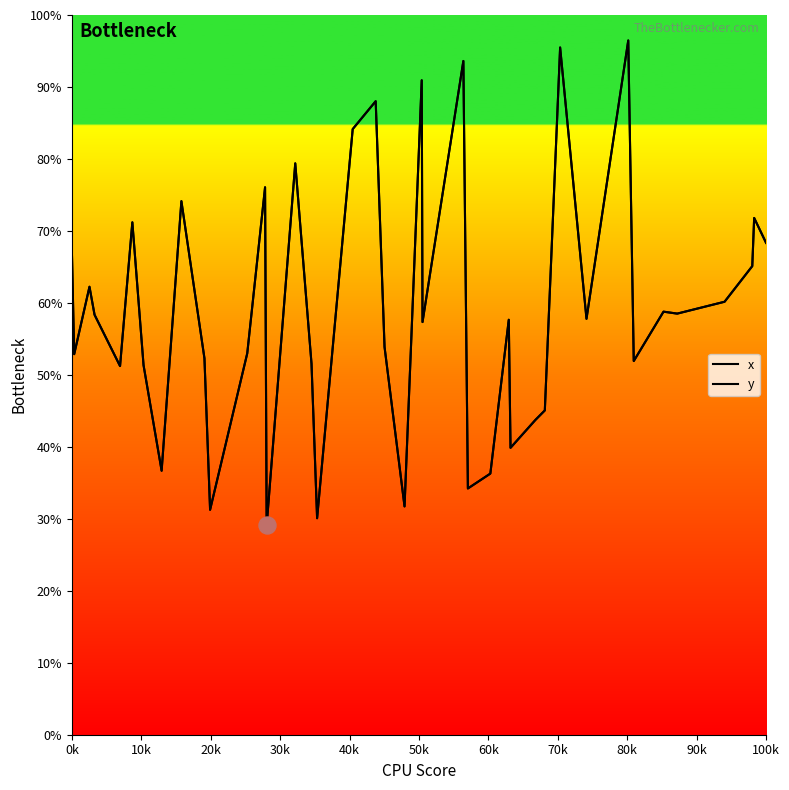

Does the chart have visible grid lines?

No